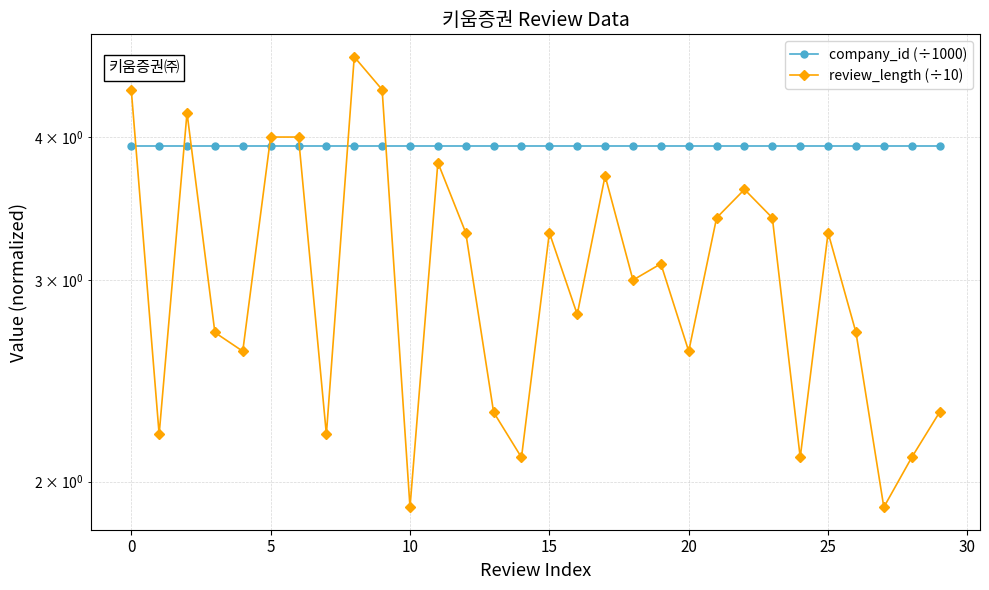

Which has a higher value, 13 or 15?

13